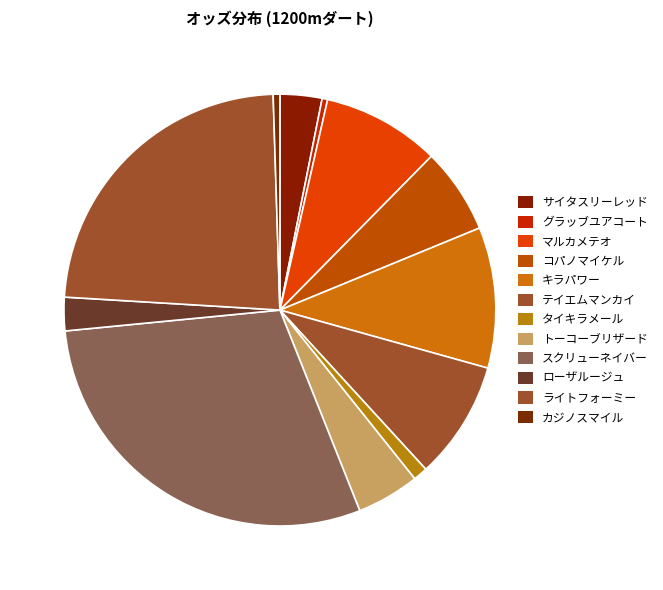

How many slices are in this pie chart?

12